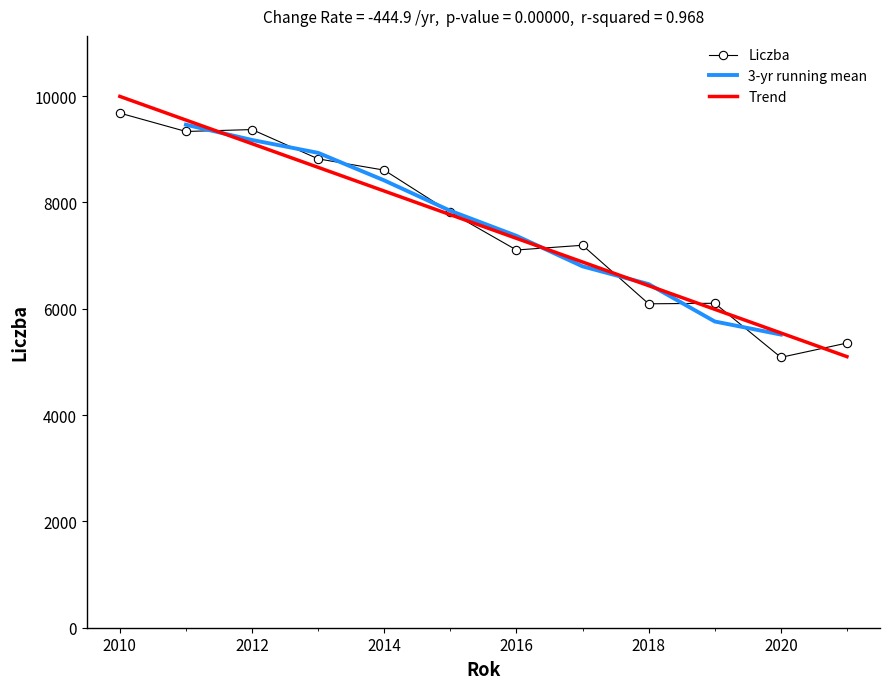

Does the chart have visible grid lines?

No